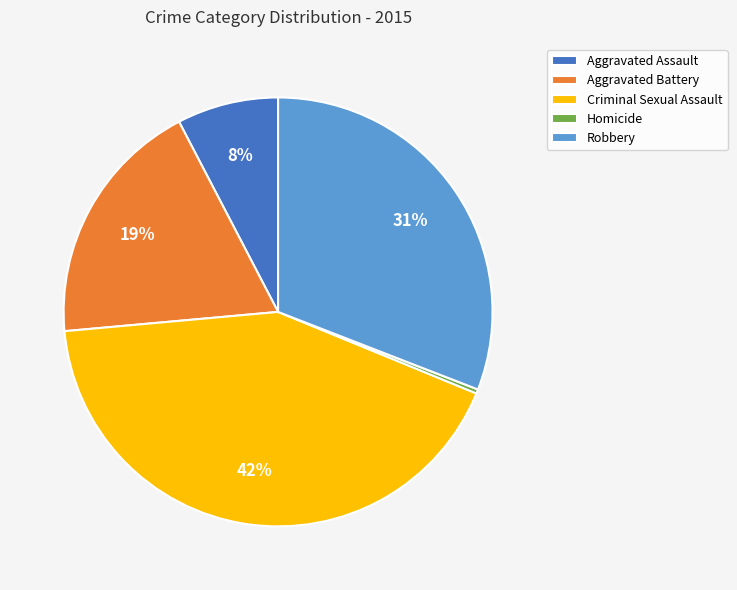

What is the ratio of the value at Aggravated Battery to the value at Homicide?

59.0